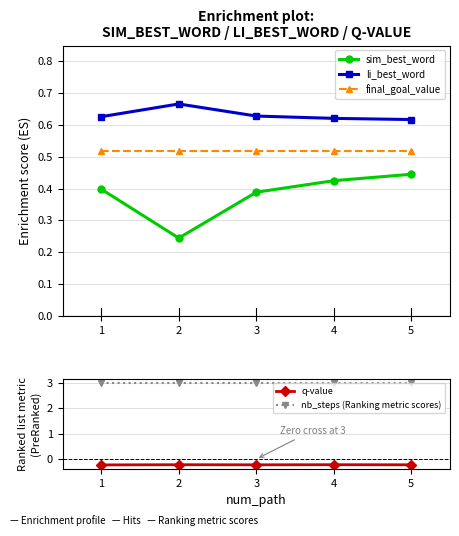

At which category is the sum across all series the highest?

5